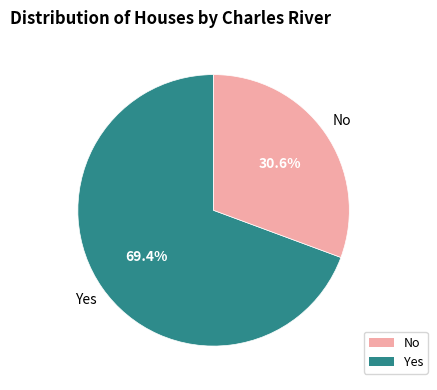

Combined, do Yes and No account for over 50%?

Yes